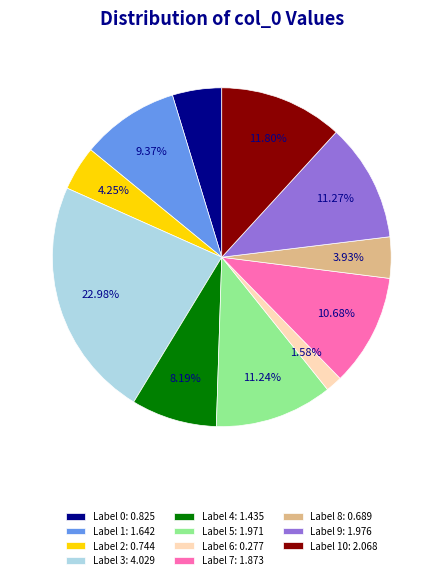

Which slice is the smallest?

Label 6: 0.277